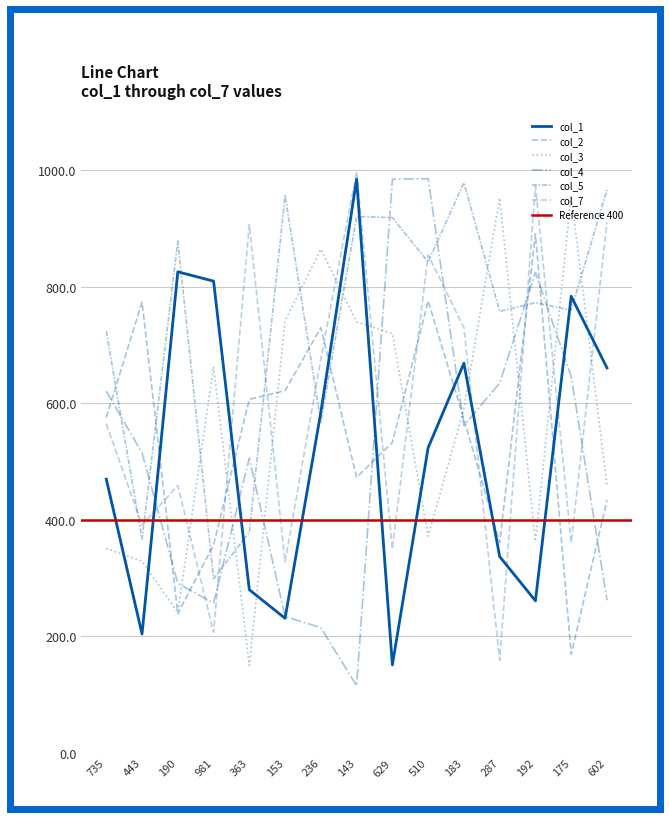

How many lines are shown in the chart?

6